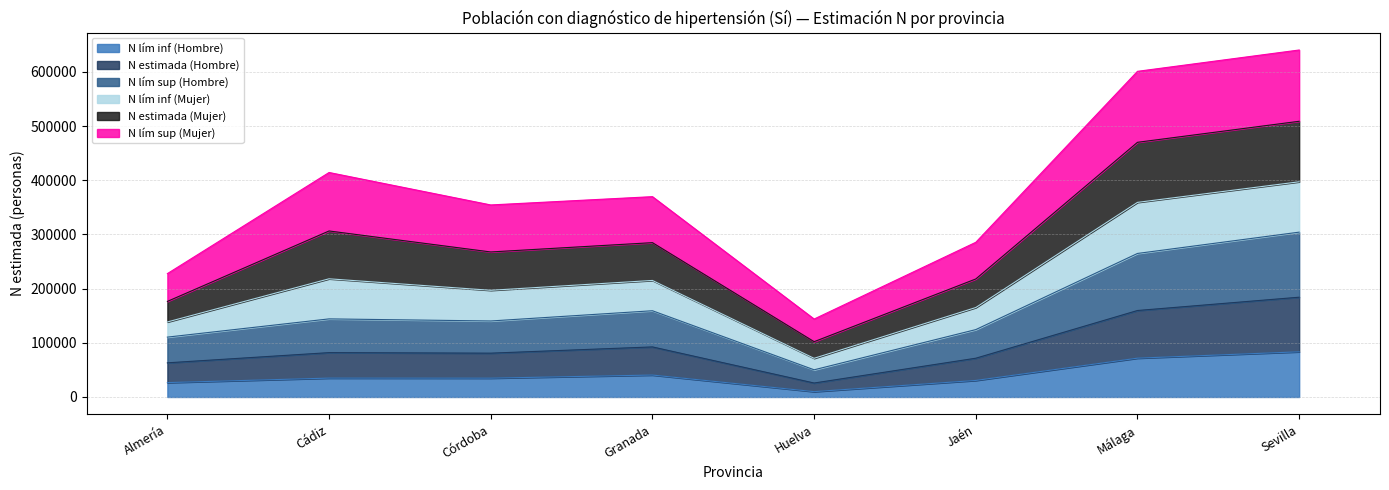

True or false: N_limsup_hombre and N_estimada_mujer intersect in this chart.

False